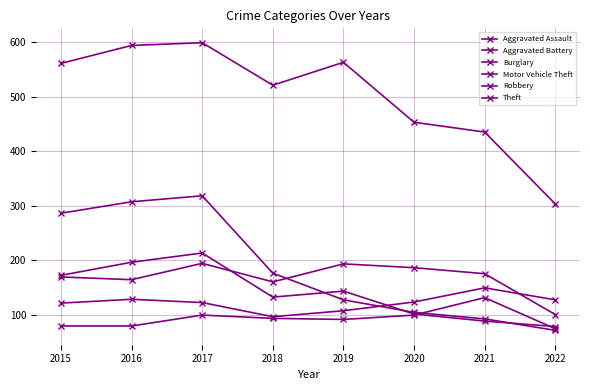

Does the chart display data point markers on the line(s)?

Yes